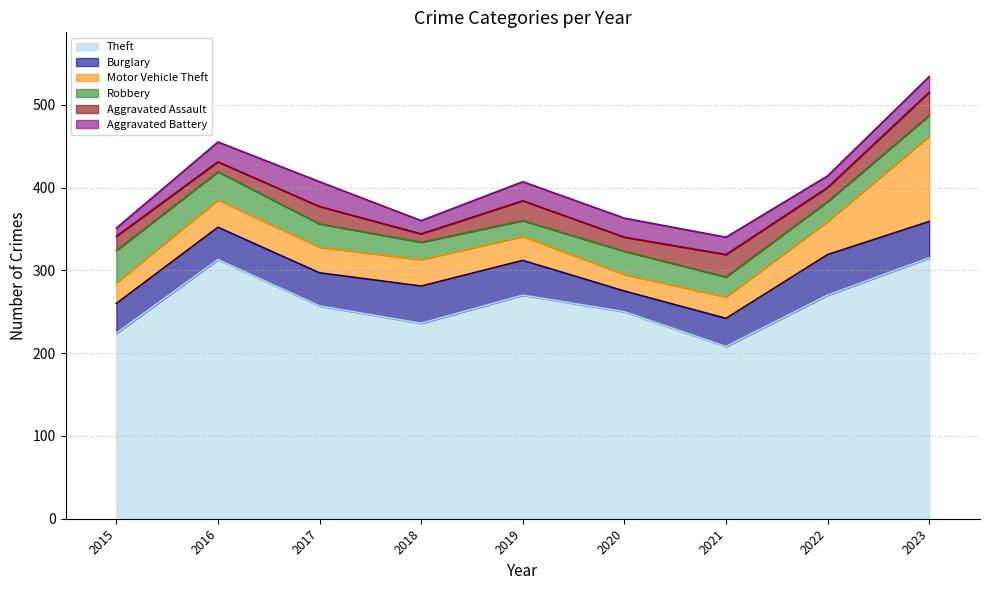

Rank the categories by Robbery value from lowest to highest.

2019, 2018, 2021, 2022, 2023, 2017, 2020, 2016, 2015